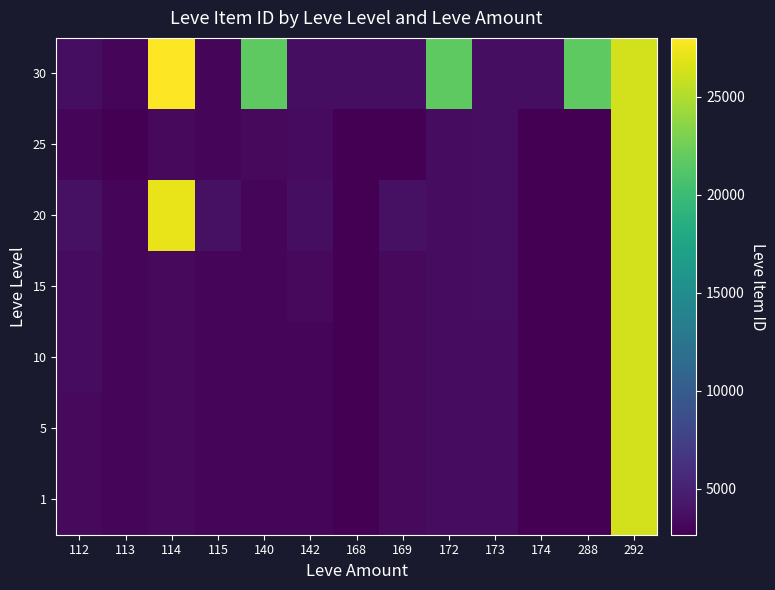

At 113, list the series in order from largest to smallest.

30, 20, 15, 1, 5, 10, 25